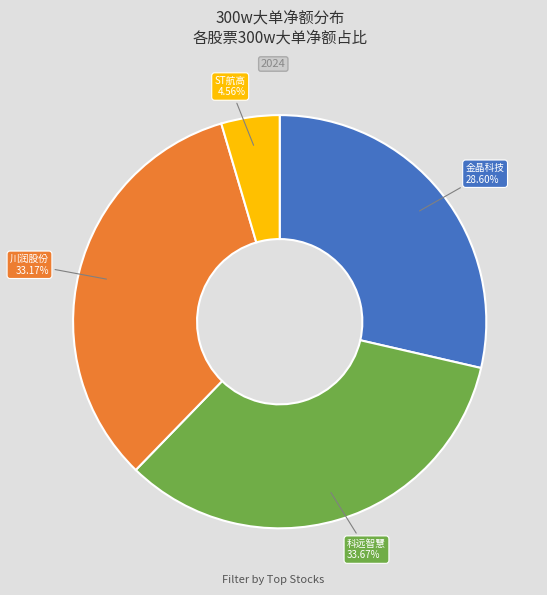

Is there any slice that represents more than half of the pie?

No